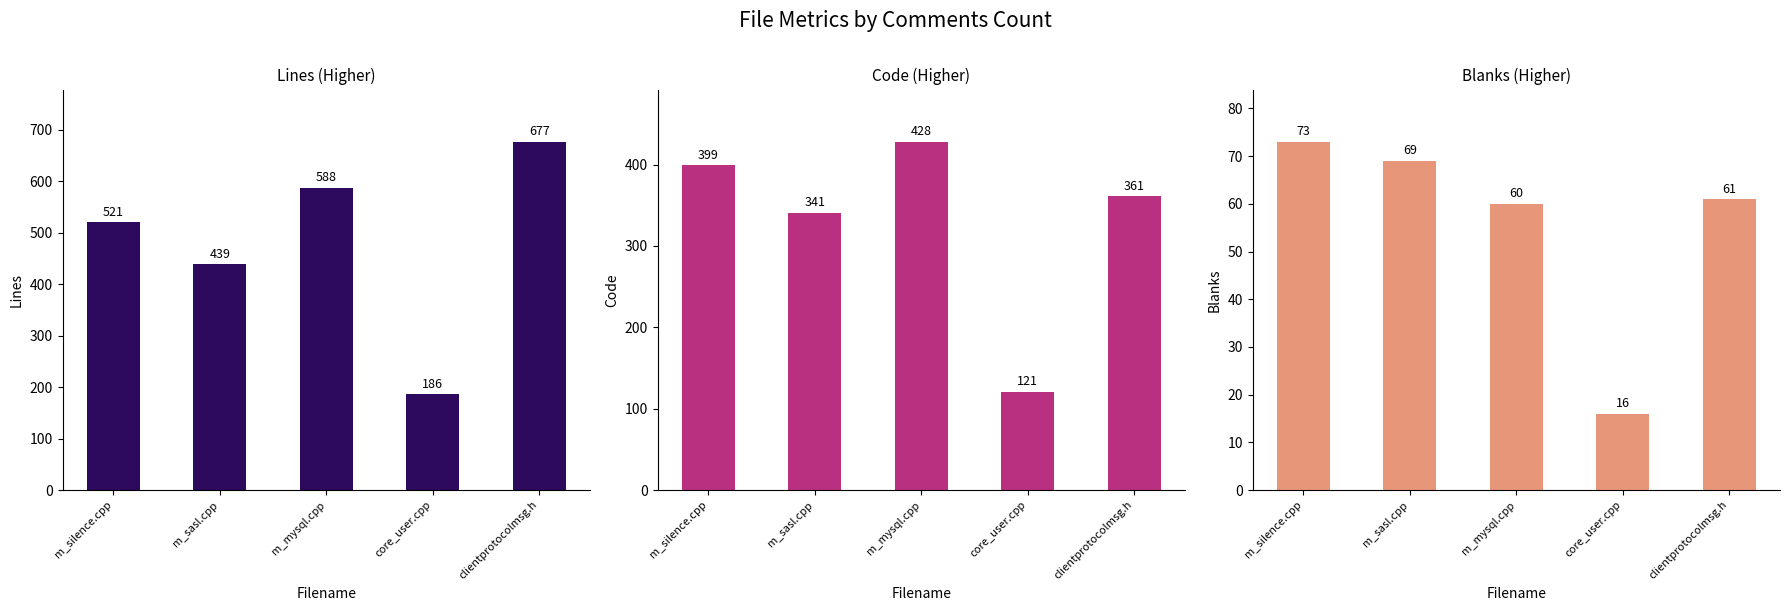

Reading right to left, list all the values displayed in this chart.

Lines: 677	186	588	439	521
Code: 361	121	428	341	399
Blanks: 61	16	60	69	73